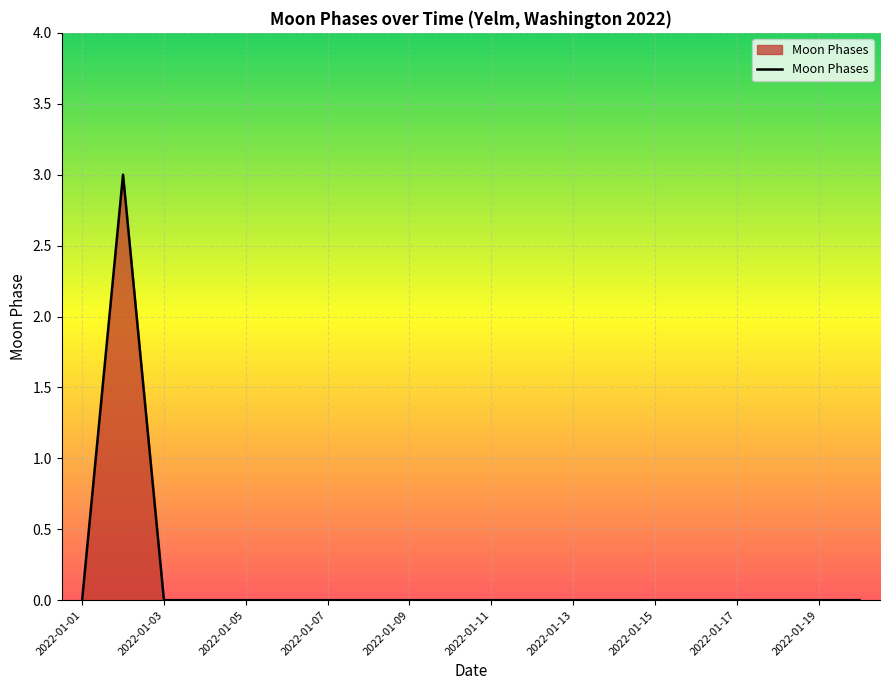

What is the difference between the maximum and minimum values?

3